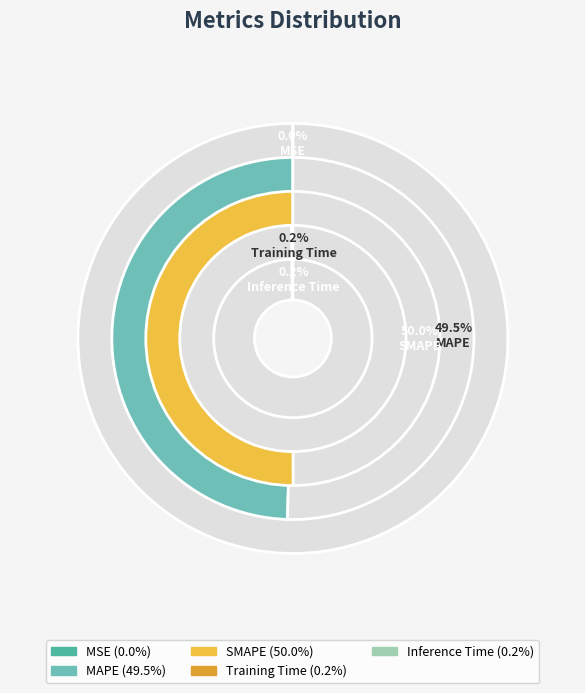

Which has a higher value, SMAPE or MSE?

SMAPE